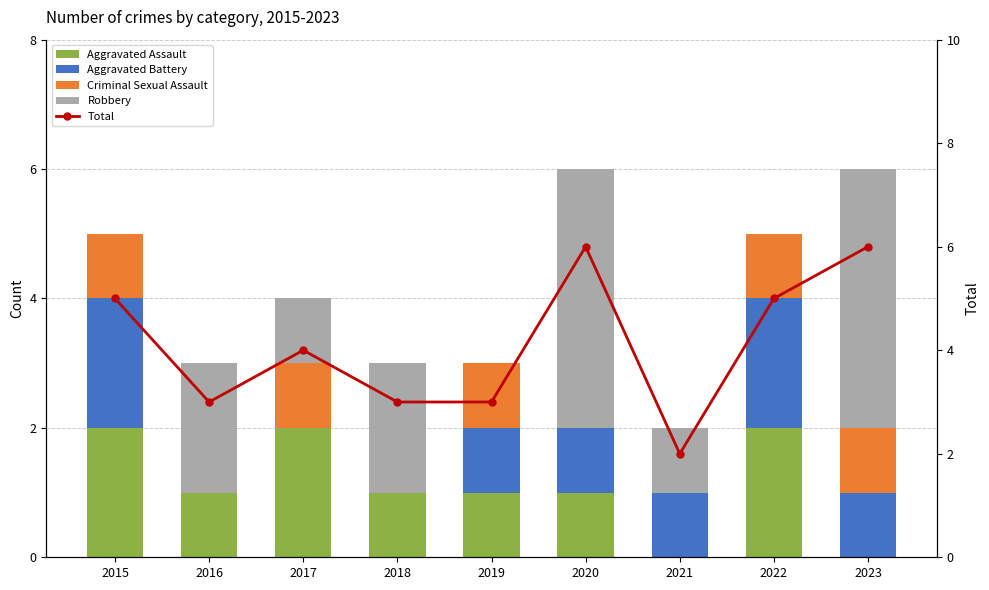

Is the value of Robbery at 2015 greater than the value of Total at 2015?

No